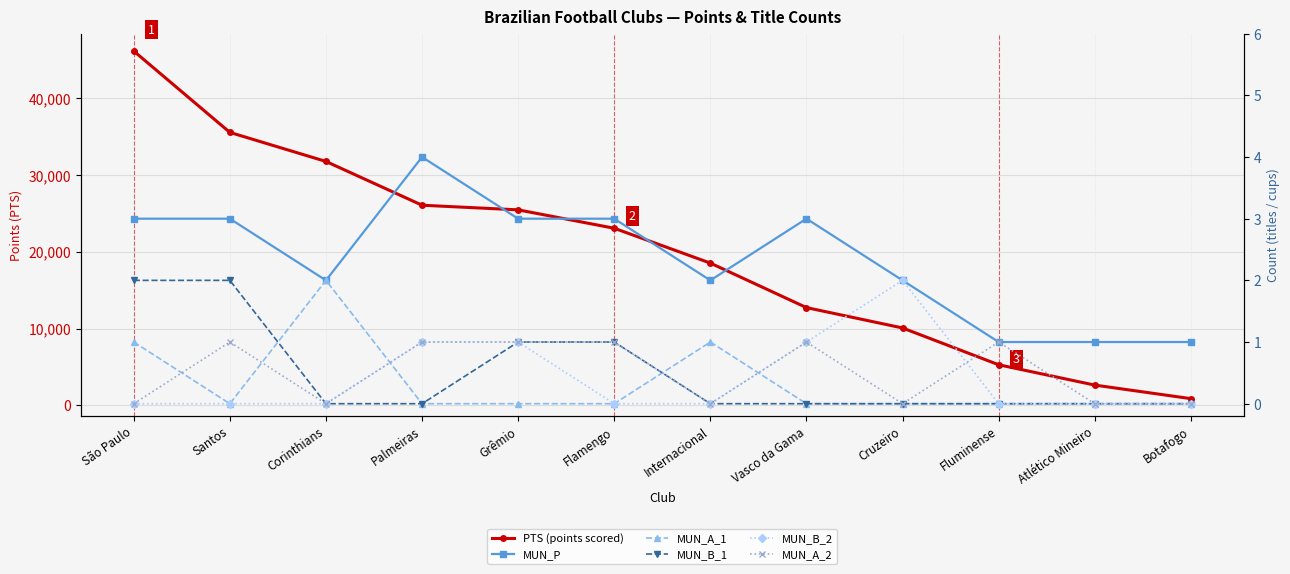

The MUN_B_1 series shows 2 at São Paulo. True or false?

True